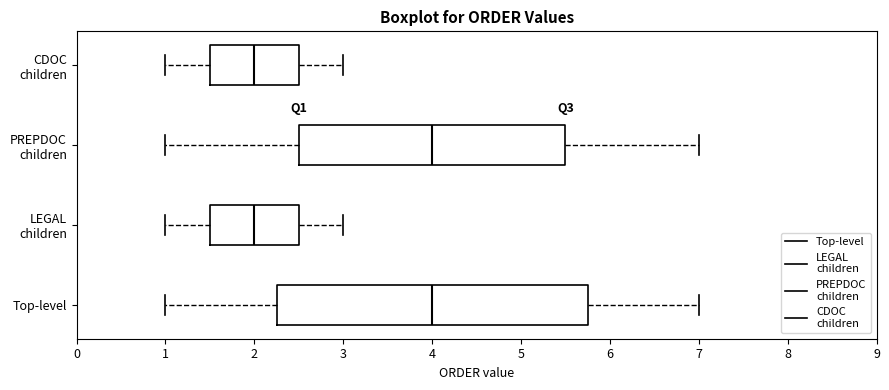

Reading bottom to top, read every box against the x-axis: the position of its median line, the range the box covers, and the ends of its whiskers. The values are not printed on the chart, so give them approximately, as read against the axis.

Top-level: median 4.0, box 2.3 to 5.8, whiskers 1.0 to 7.0
LEGAL children: median 2.0, box 1.5 to 2.5, whiskers 1.0 to 3.0
PREPDOC children: median 4.0, box 2.5 to 5.5, whiskers 1.0 to 7.0
CDOC children: median 2.0, box 1.5 to 2.5, whiskers 1.0 to 3.0